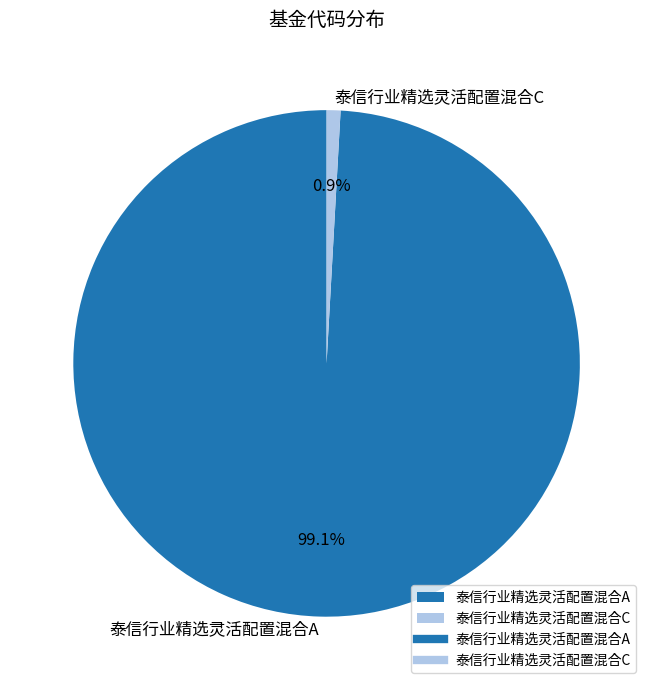

Is it true that 泰信行业精选灵活配置混合C is 1% of the pie?

True